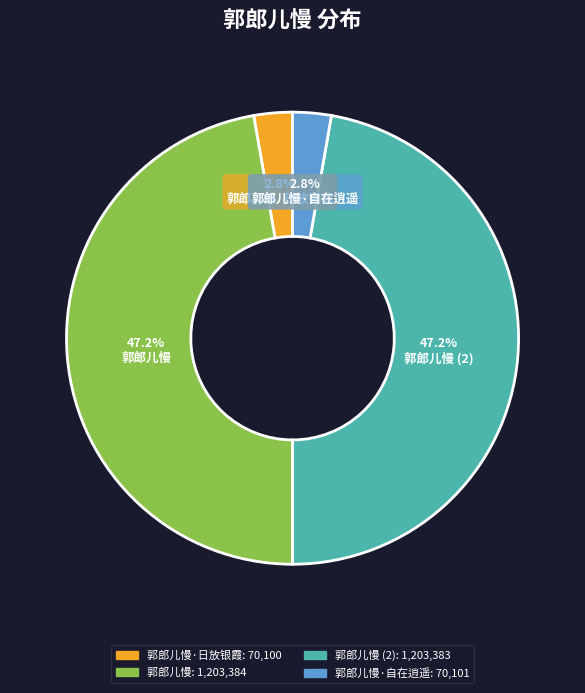

Which has a higher value, 郭郎儿慢 or 郭郎儿慢·日放银霞?

郭郎儿慢